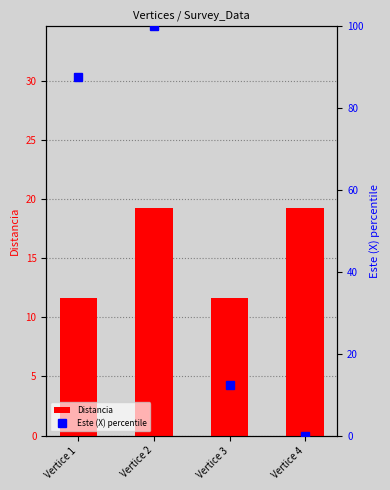

Reading right to left, what are all the values shown in this chart?

Distancia: 19.2	11.6	19.2	11.6
Este (X) percentile: 0.0	12.3	100.0	87.7